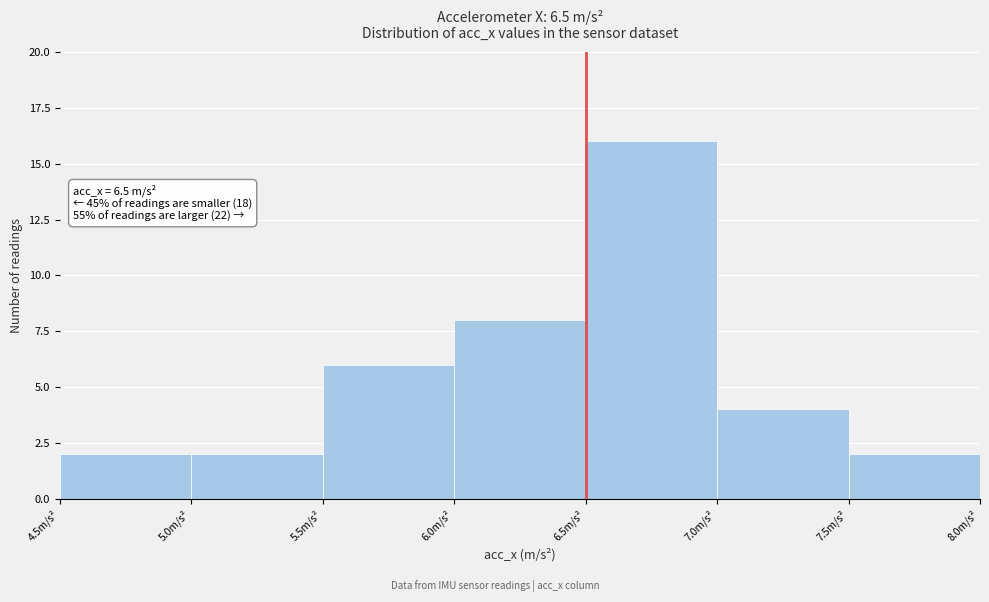

Over which range of the x-axis is the bar tallest?

6.5 to 7.0